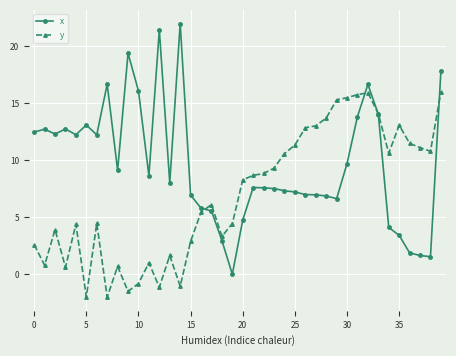

What is the value of the x point at the 16th from the left?

7.0